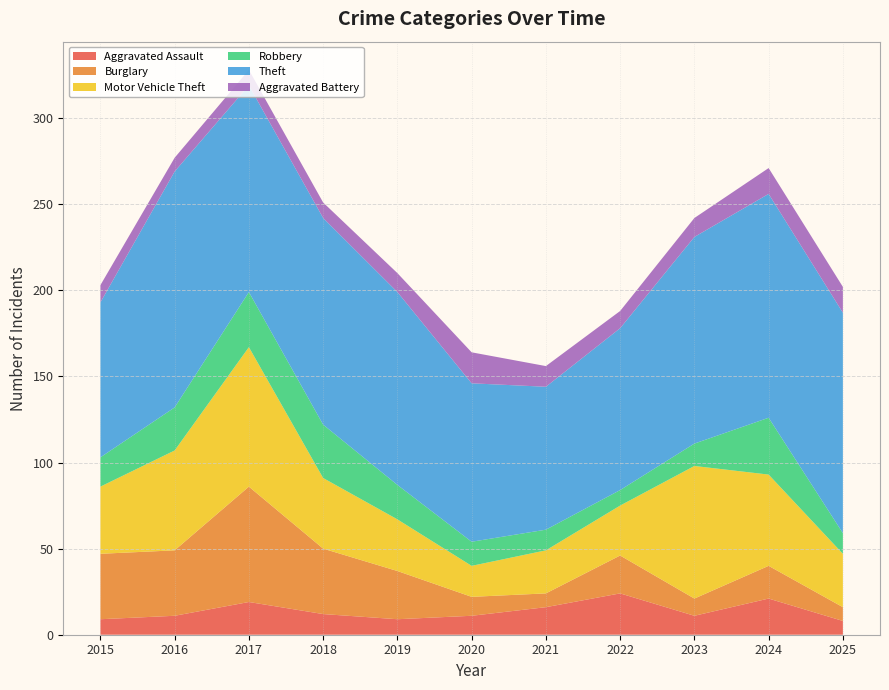

Reading right to left, list all the values displayed in this chart.

Aggravated Assault: 8	21	11	24	16	11	9	12	19	11	9
Burglary: 8	19	10	22	8	11	28	38	67	38	38
Motor Vehicle Theft: 31	53	77	29	25	18	30	41	81	58	39
Robbery: 12	33	13	9	12	14	20	31	32	25	17
Theft: 128	130	120	94	83	92	112	120	120	137	90
Aggravated Battery: 15	15	11	10	12	18	11	9	9	8	10